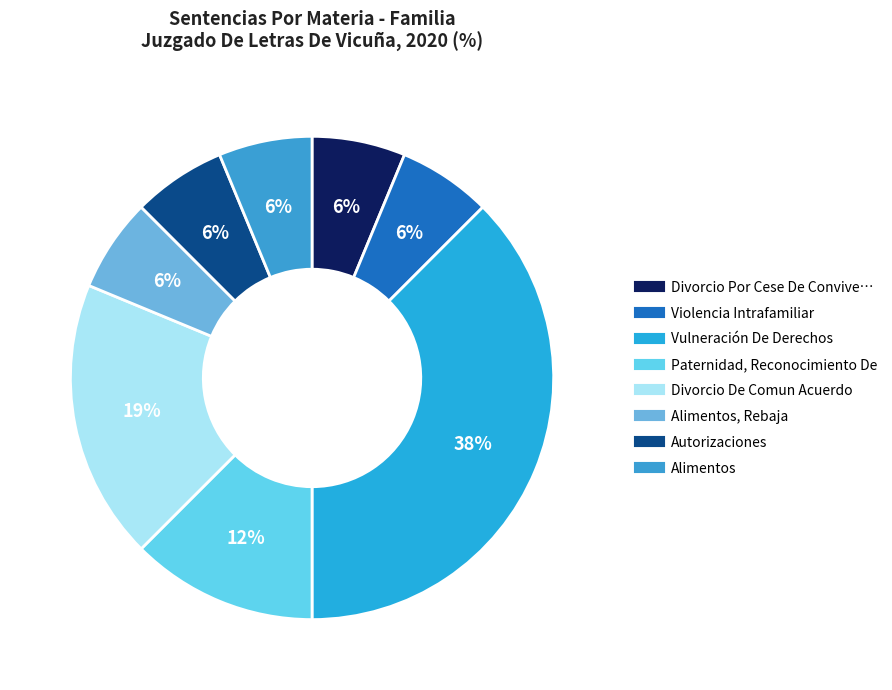

How many slices are in this pie chart?

8